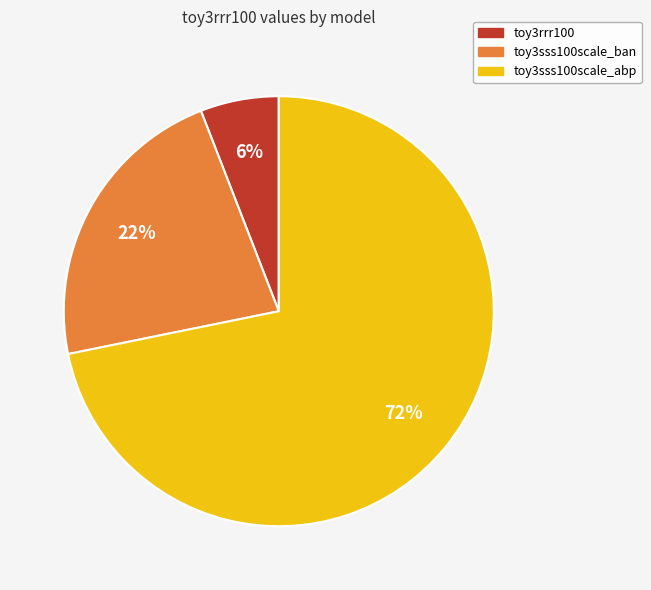

Is there any slice that represents more than half of the pie?

Yes